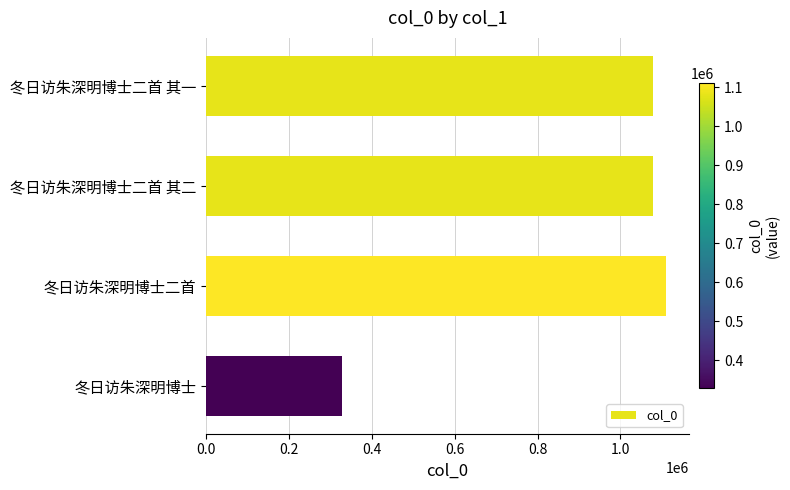

What is the label of the 2nd bar from the top?

冬日访朱深明博士二首 其二